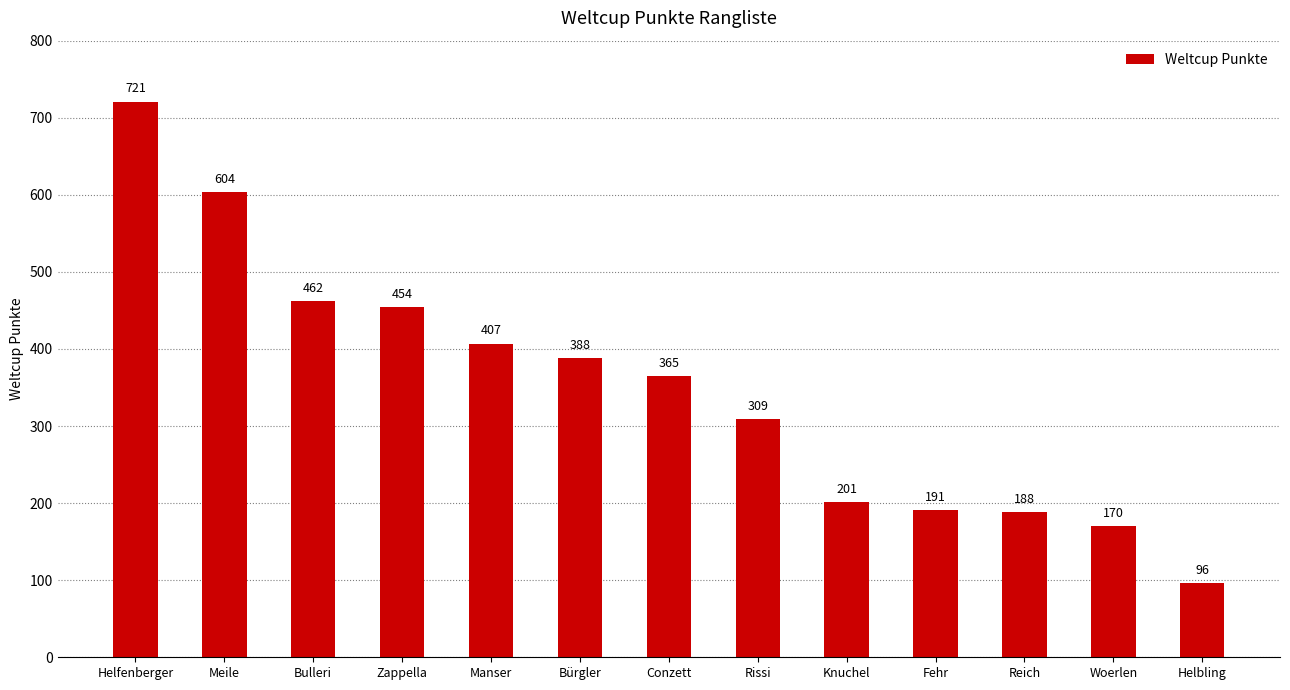

What is the difference between the maximum and minimum values?

625